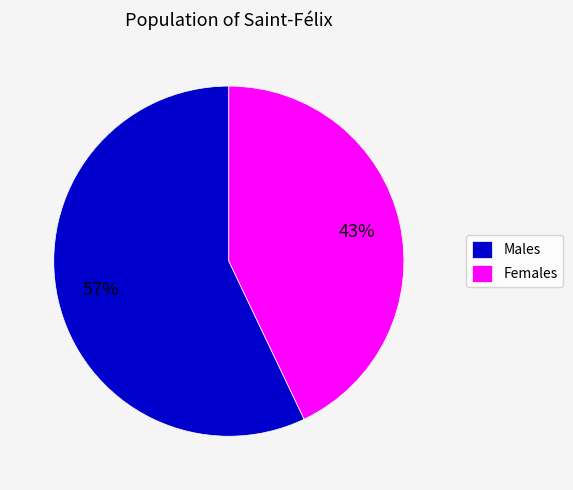

Count the number of slices in the pie.

2